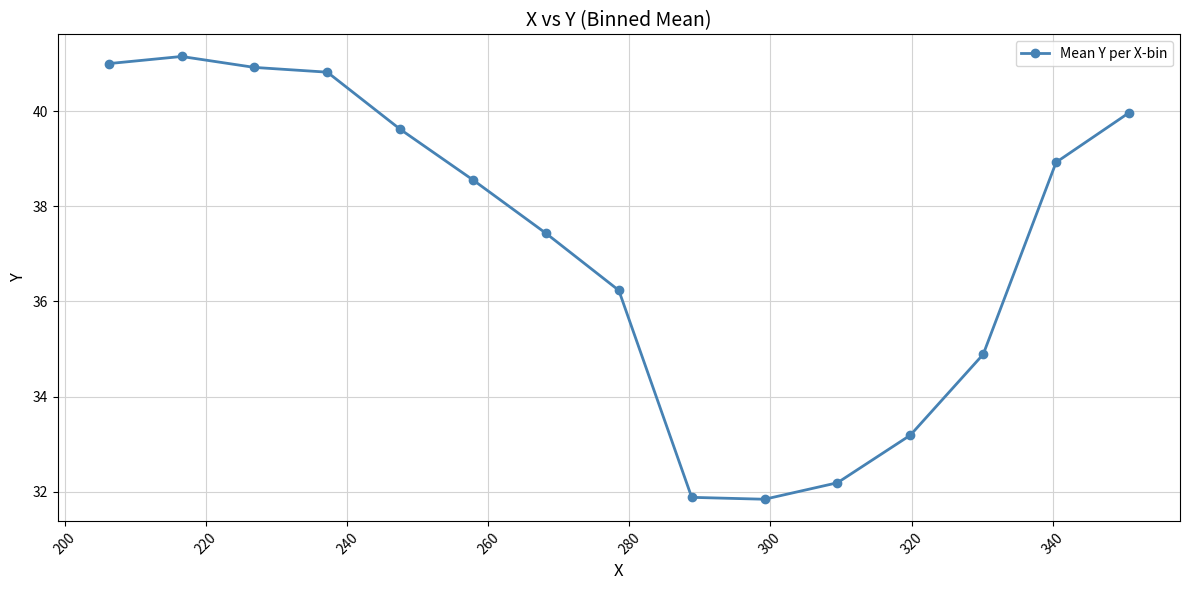

What is the average value?

37.2